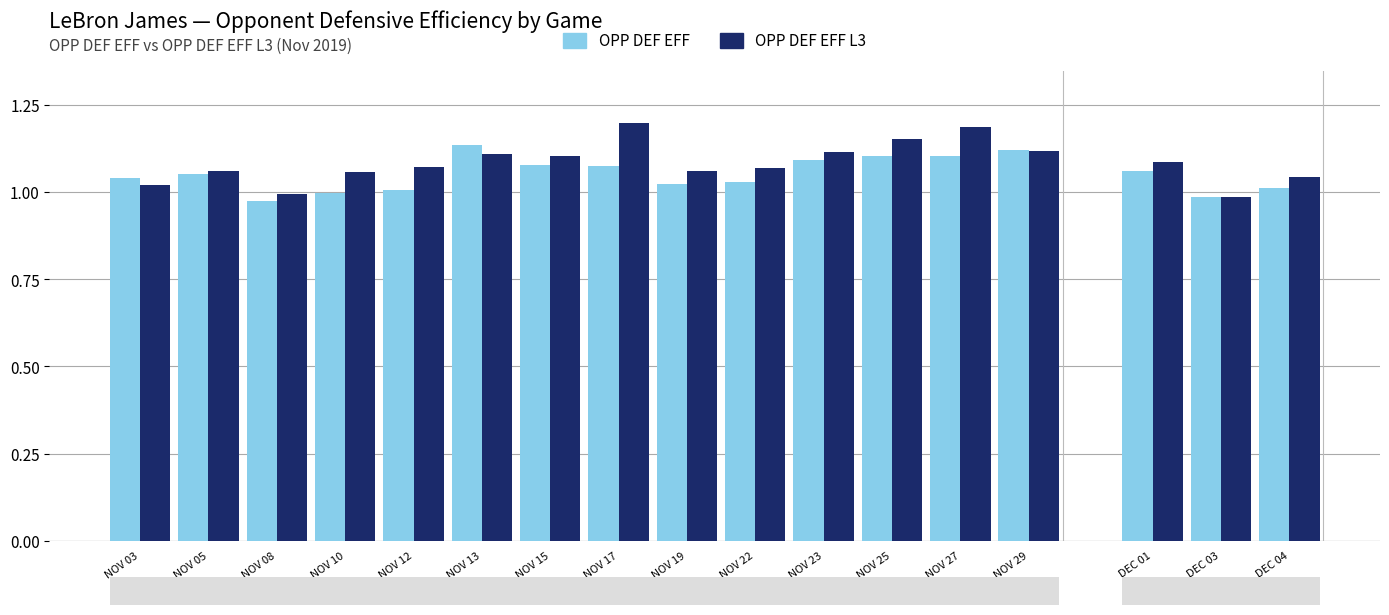

Count the number of data series in this chart.

2